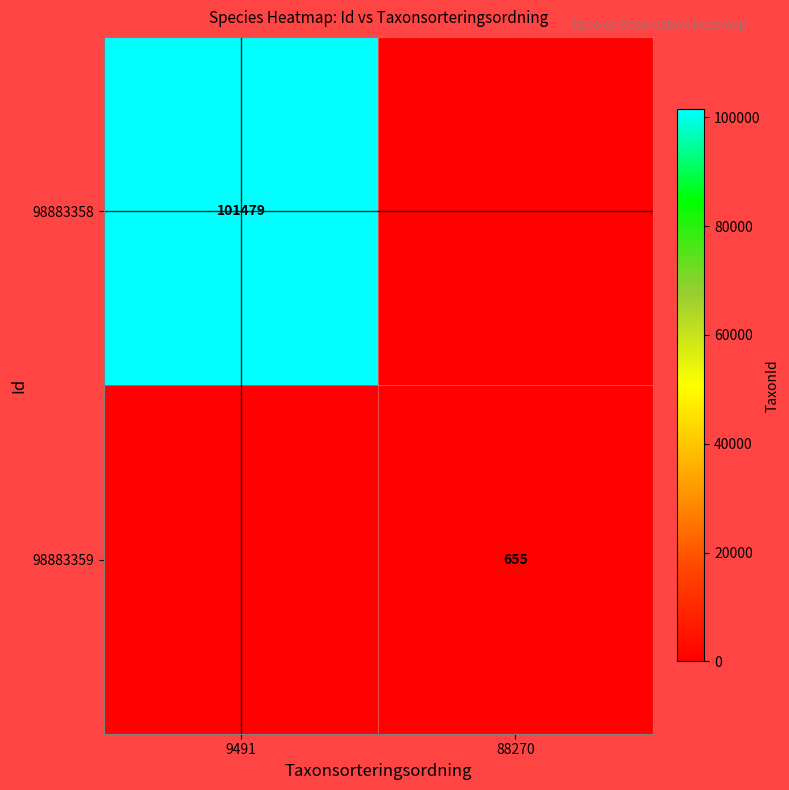

Where is 98883358 nearest to the value 101479?

9491